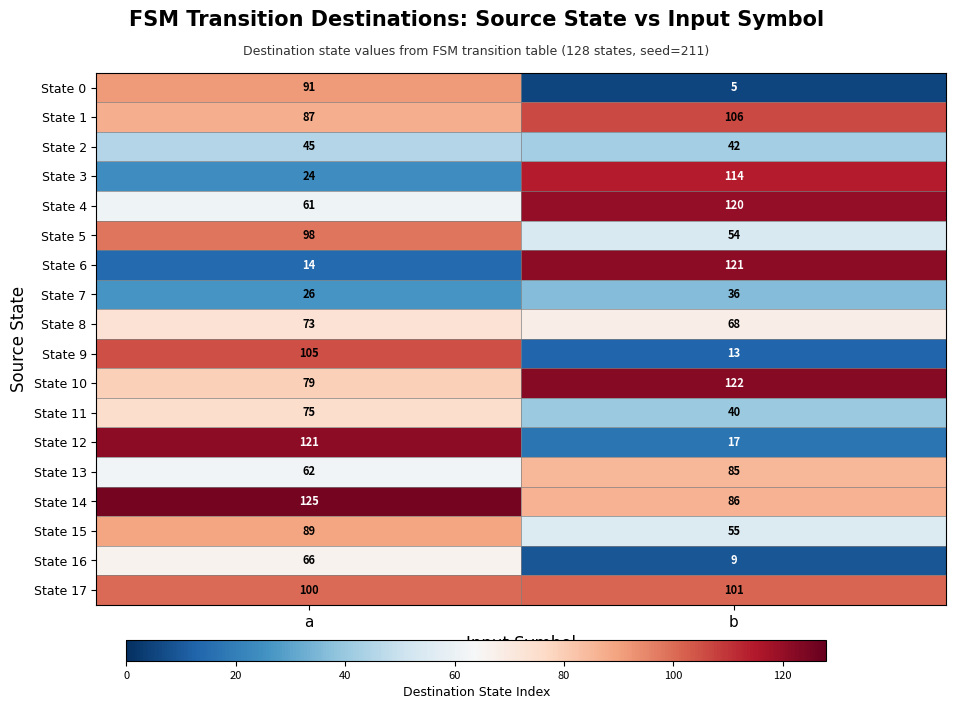

What is the approximate value of State 10 at b, to the nearest 5?

120